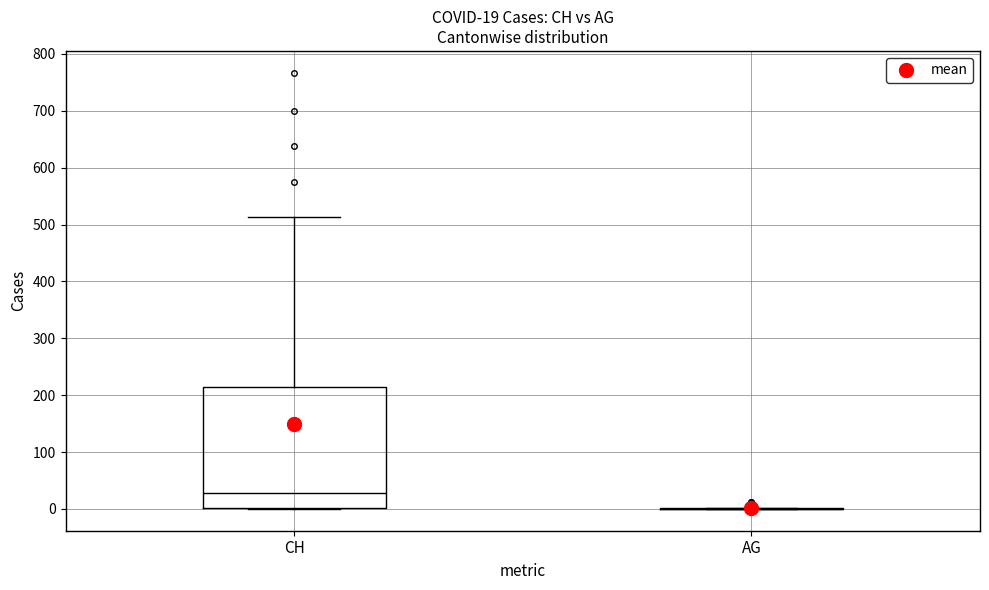

Comparing the boxes themselves (not the whiskers), which one is the tallest?

CH